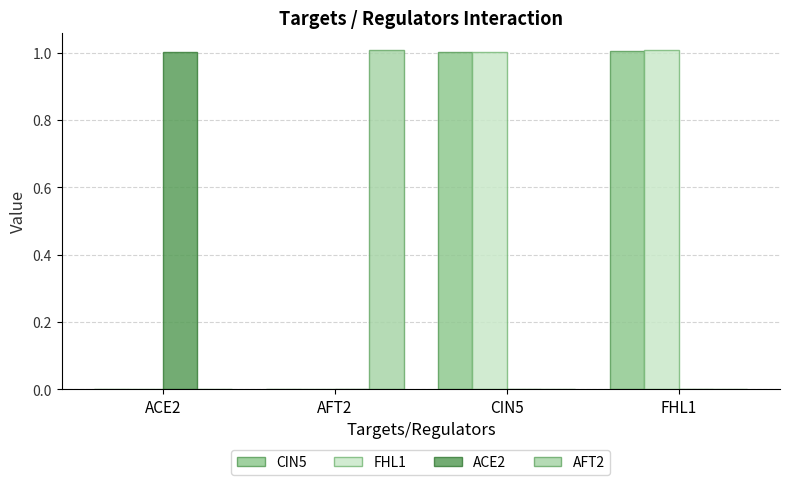

What is the sum of the FHL1 values at CIN5 and FHL1?

2.0